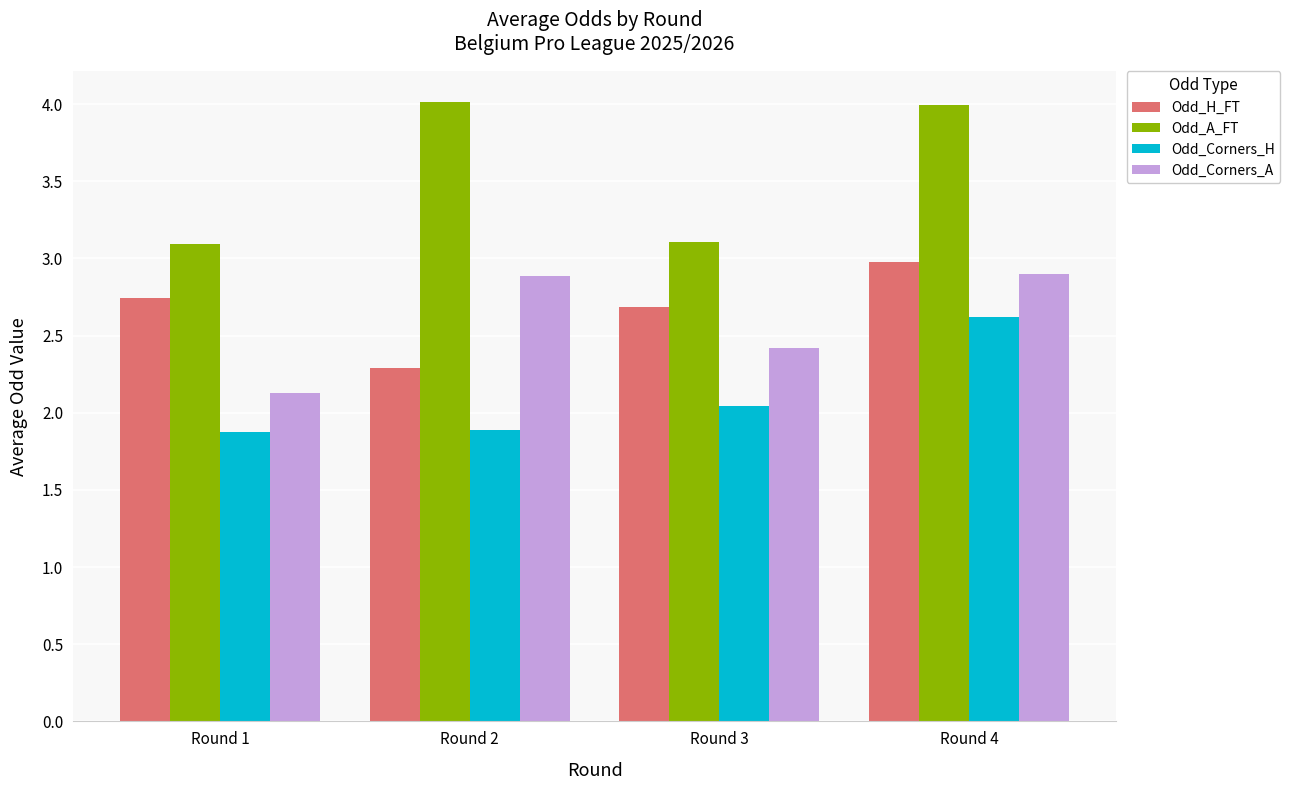

True or false: Odd_H_FT has a value of 1.3 at Round 2.

False